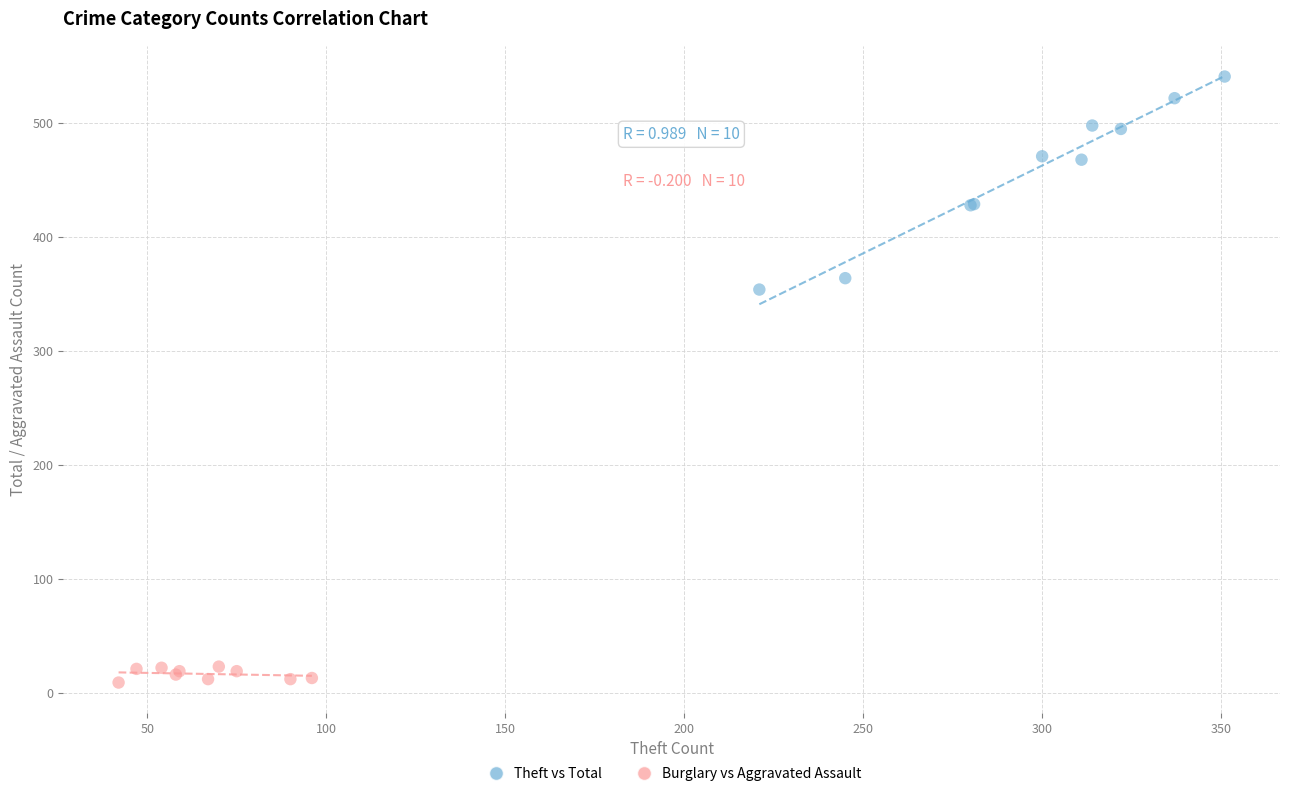

Which series reaches the minimum Y coordinate?

Burglary vs Aggravated Assault